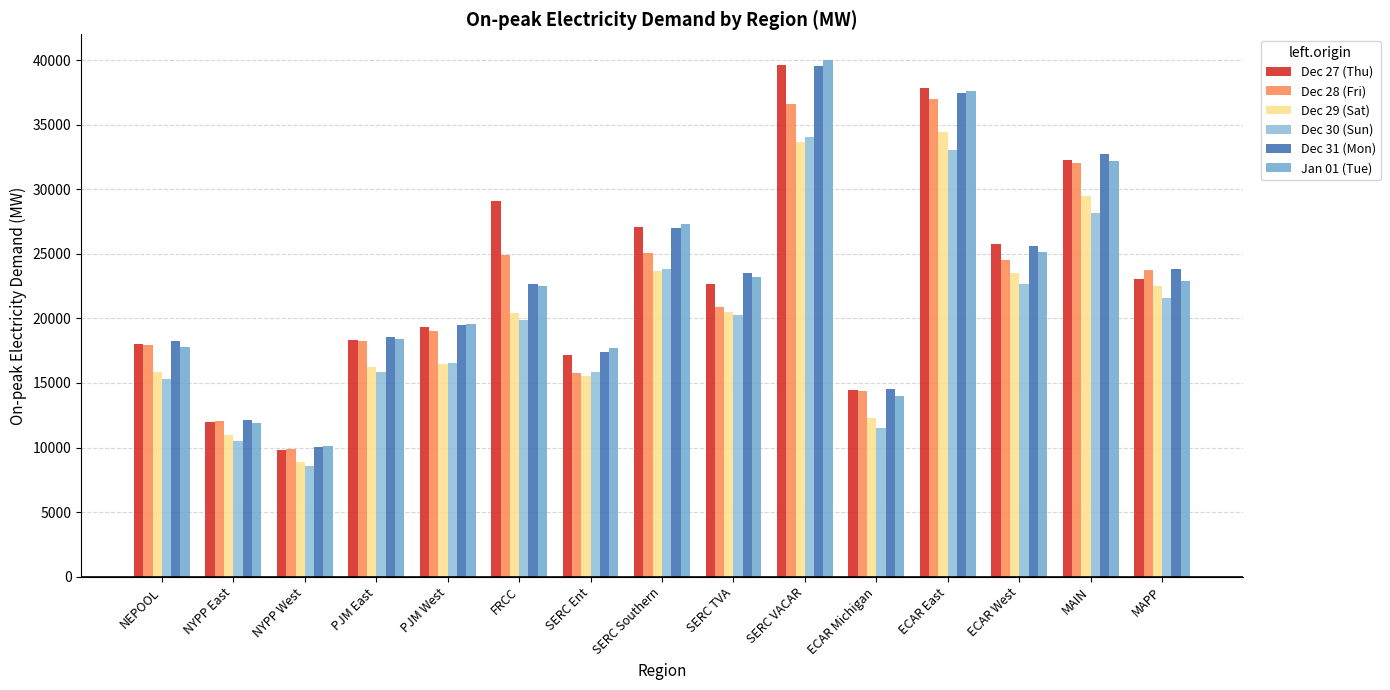

At which label does Dec 29 (Sat) reach its peak?

ECAR East